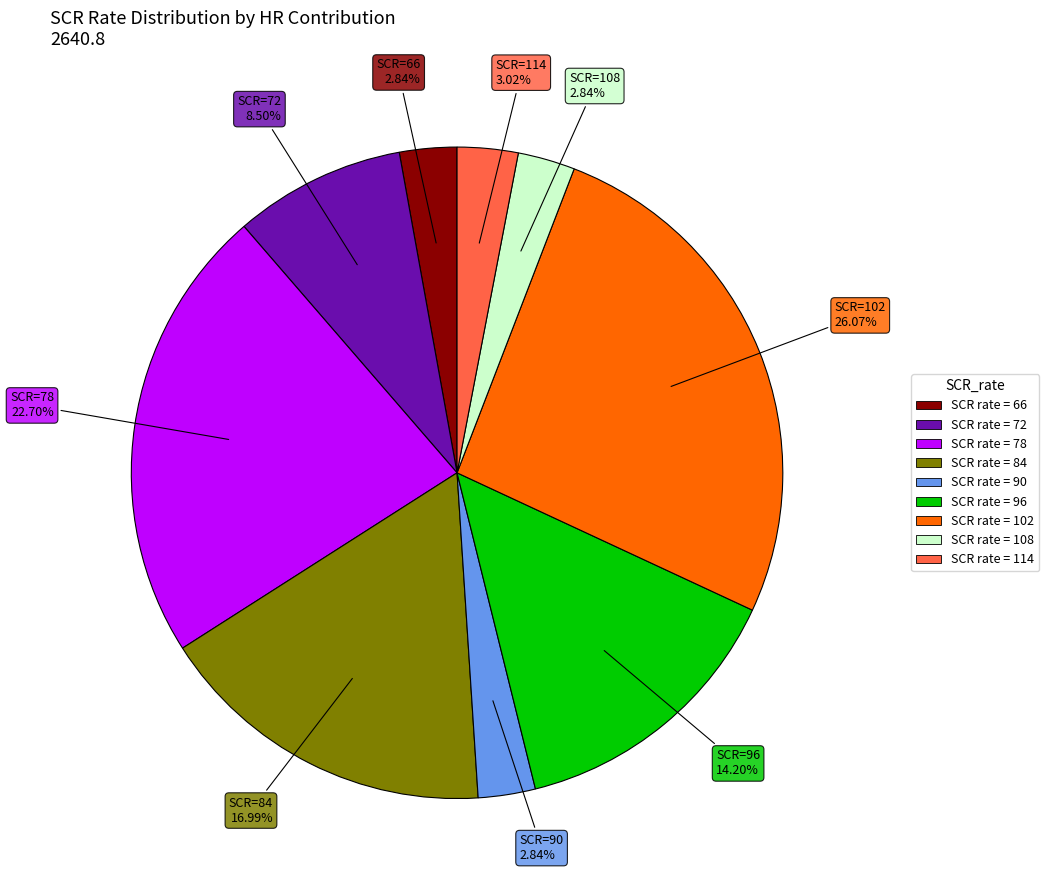

Is there a majority slice in this chart?

No